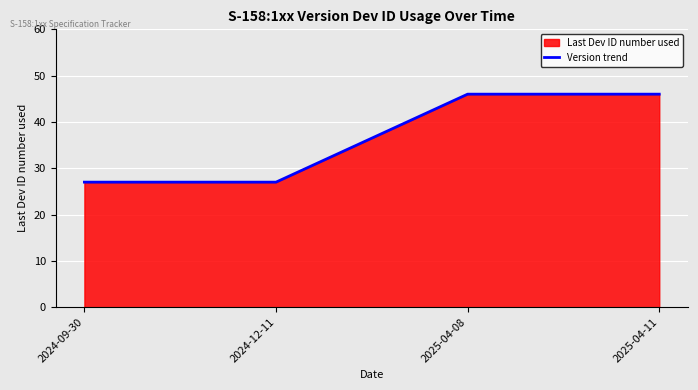

Does the chart display data point markers on the line(s)?

No